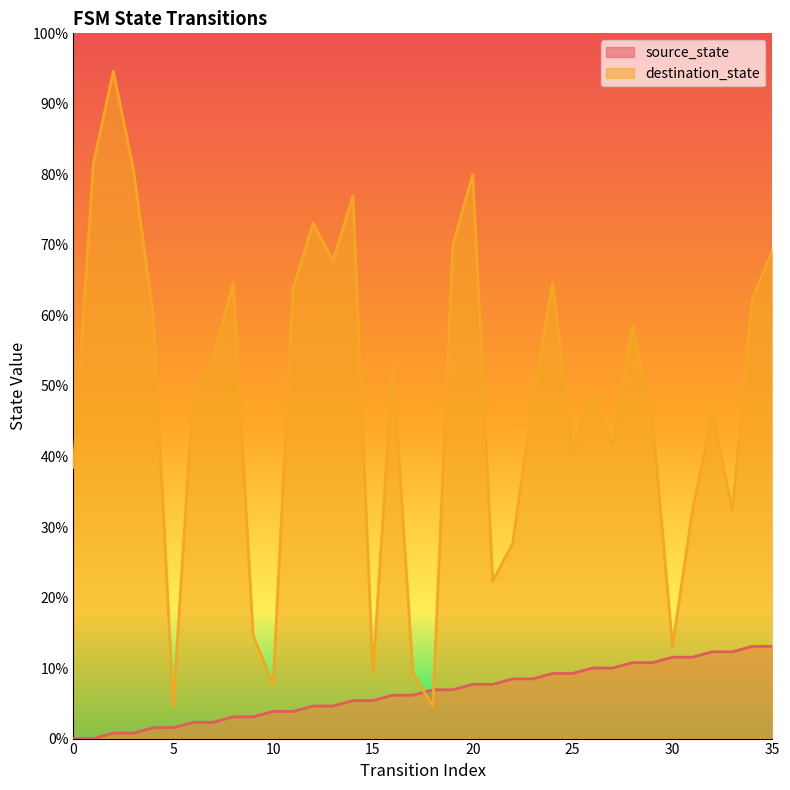

List the series in order of their peak value, highest first.

destination_state, source_state